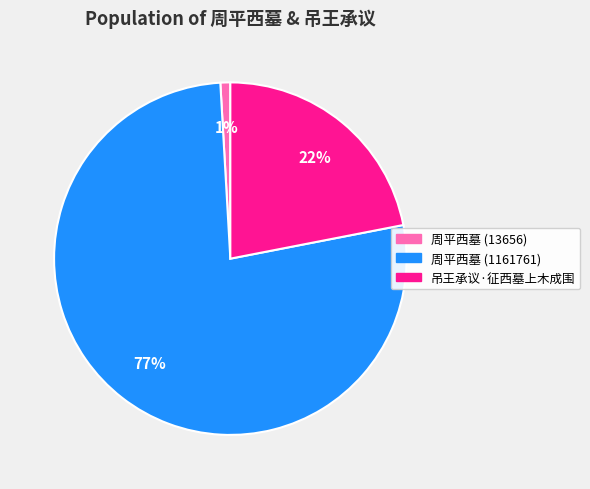

To the nearest percent, what is the combined percentage of 吊王承议·征西墓上木成围 and 周平西墓 (1161761)?

99%